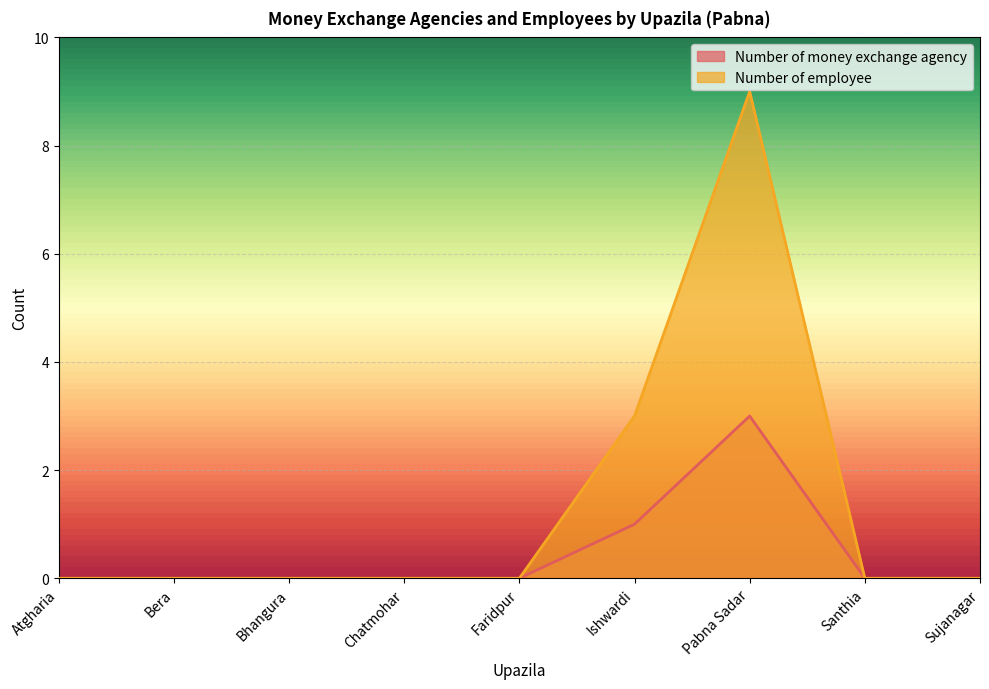

What position from the left is Pabna Sadar?

7